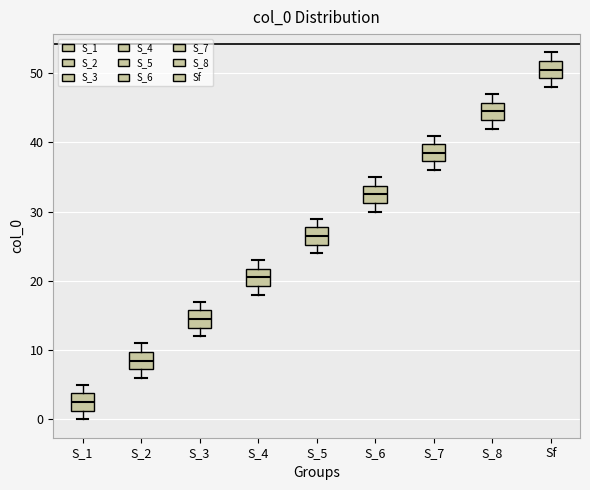

Reading left to right, transcribe this box plot: for each box, give where its median line is, the range the box spans, and where its two whiskers end, as read against the y-axis. The values are not printed on the chart, so give them approximately, as read against the axis.

S_1: median 3, box 1 to 4, whiskers 0 to 5
S_2: median 9, box 7 to 10, whiskers 6 to 11
S_3: median 15, box 13 to 16, whiskers 12 to 17
S_4: median 21, box 19 to 22, whiskers 18 to 23
S_5: median 27, box 25 to 28, whiskers 24 to 29
S_6: median 33, box 31 to 34, whiskers 30 to 35
S_7: median 39, box 37 to 40, whiskers 36 to 41
S_8: median 45, box 43 to 46, whiskers 42 to 47
Sf: median 51, box 49 to 52, whiskers 48 to 53